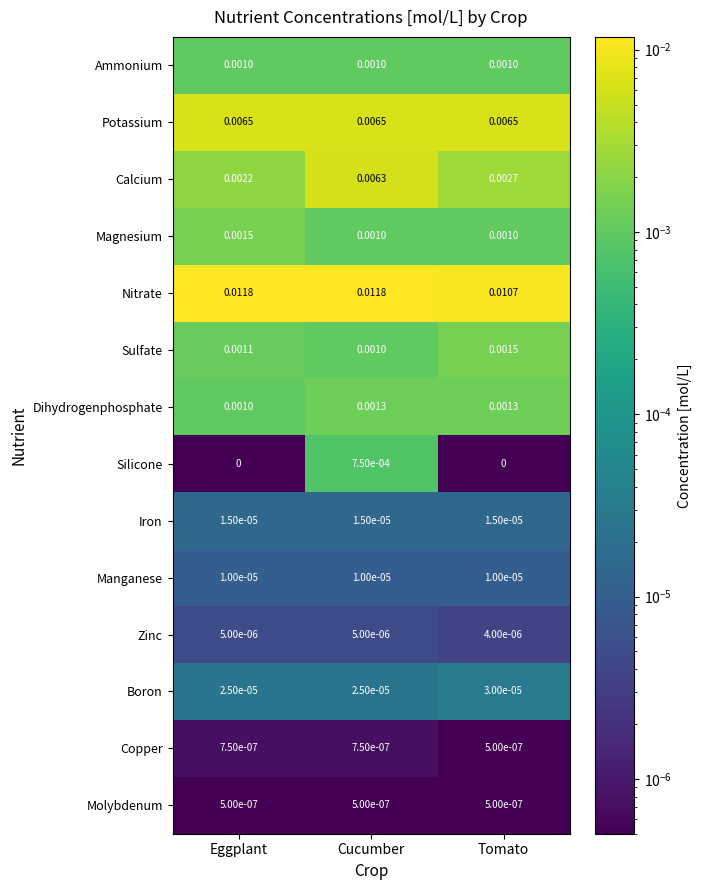

How many series are shown in this chart?

14